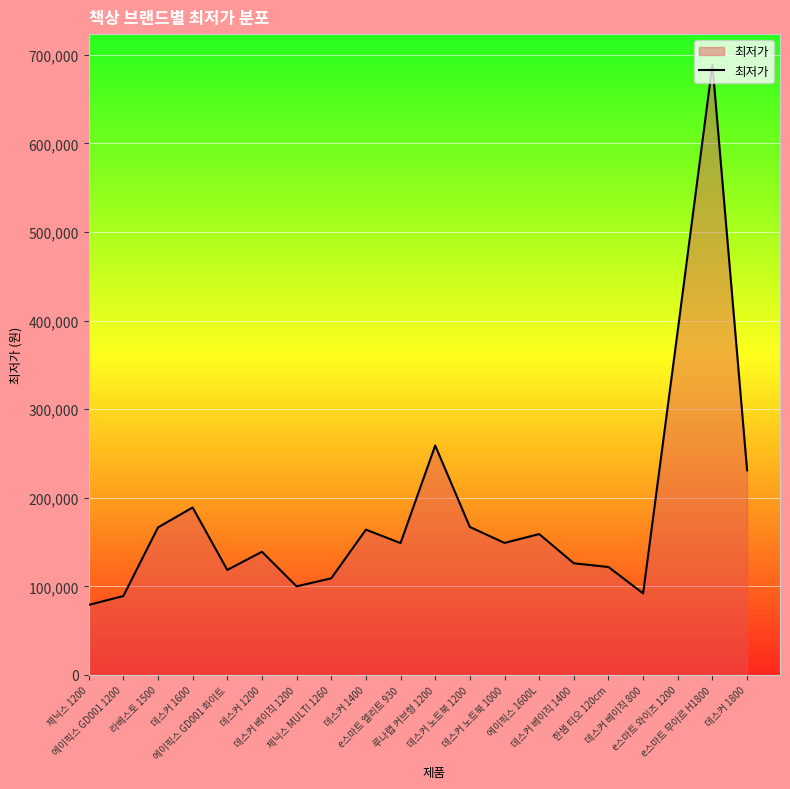

What is the greatest value displayed?

689000